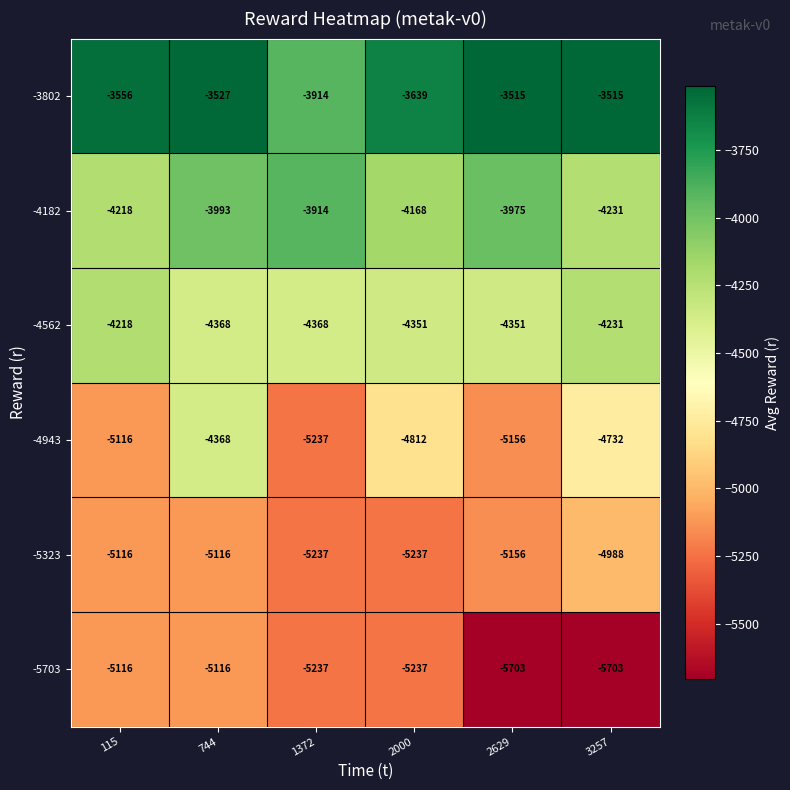

At which label does -4943 reach its minimum?

1372